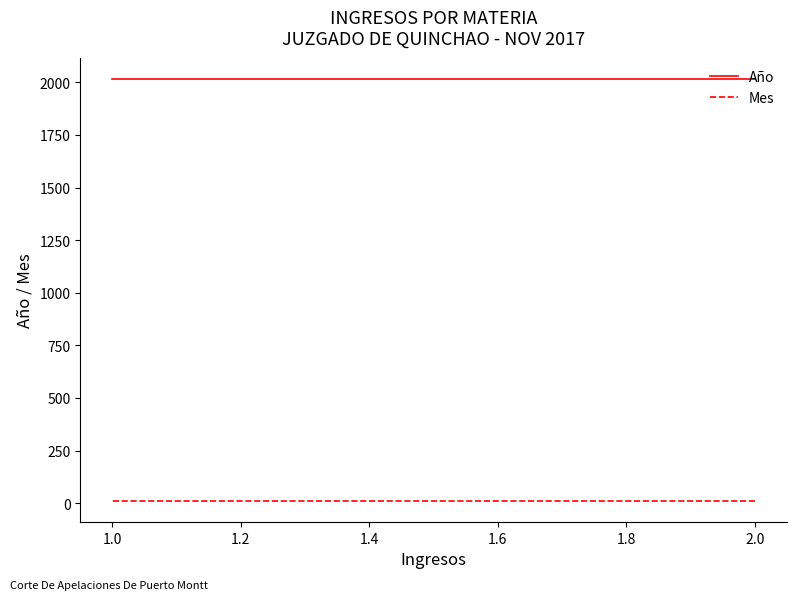

What is the minimum value shown in the chart?

11